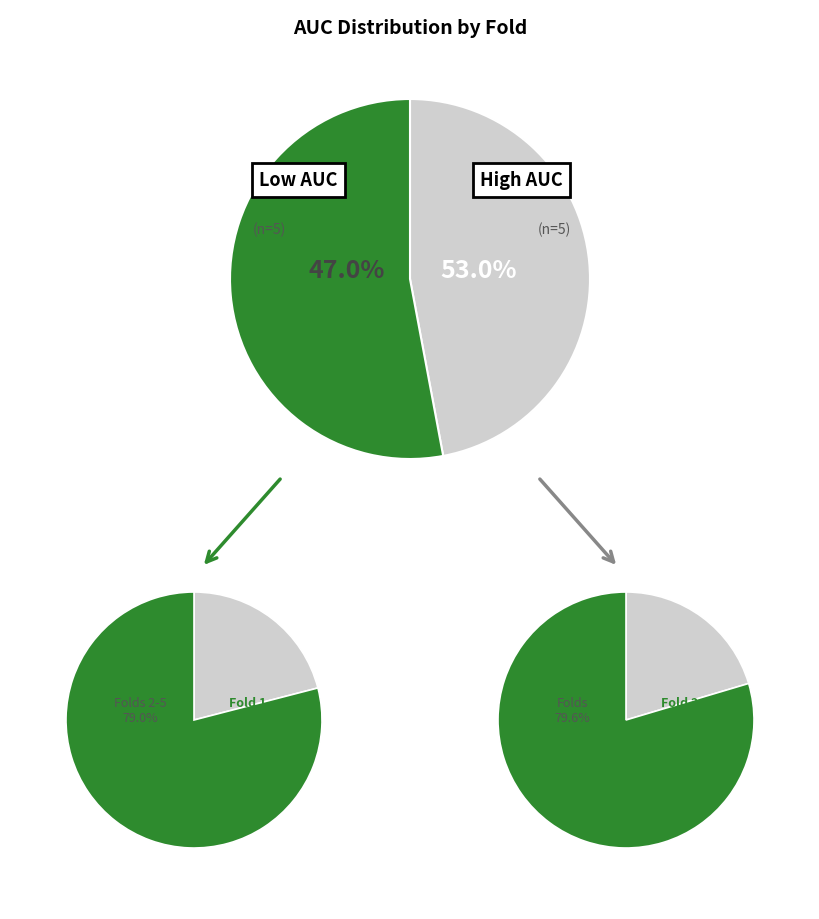

What is the total percentage of 4 and 1?

18.3%